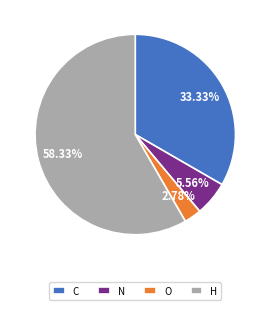

The N slice represents 6% of the pie. True or false?

True